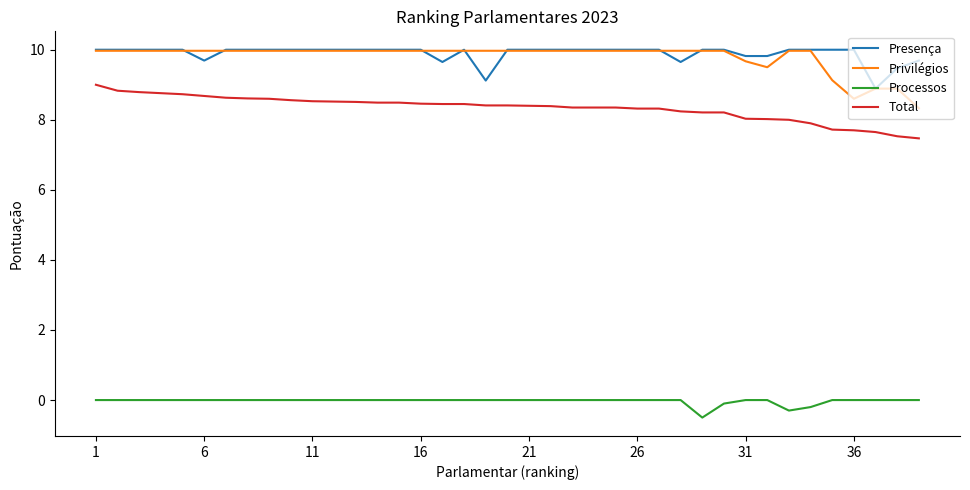

True or false: Total and Processos intersect in this chart.

False